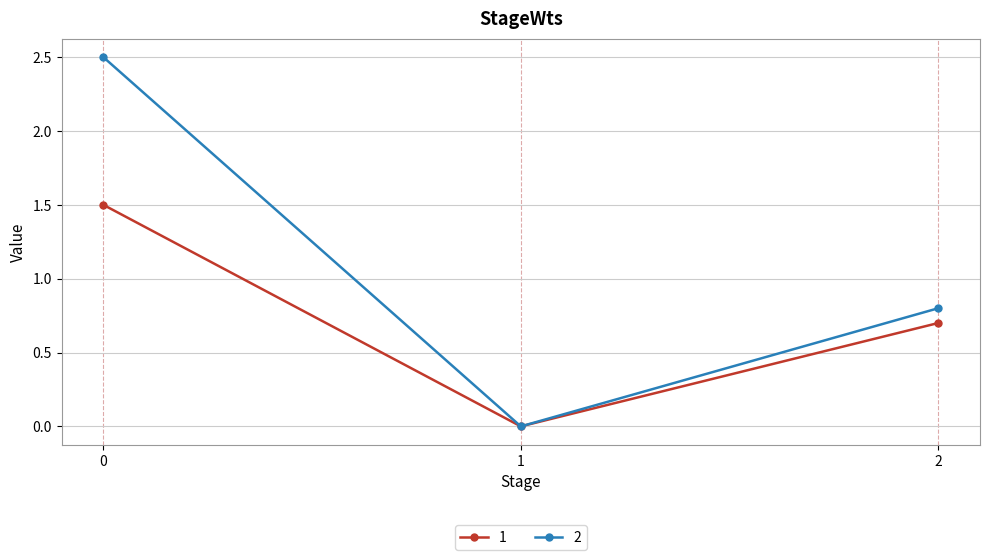

At which label does 2 reach its minimum?

1